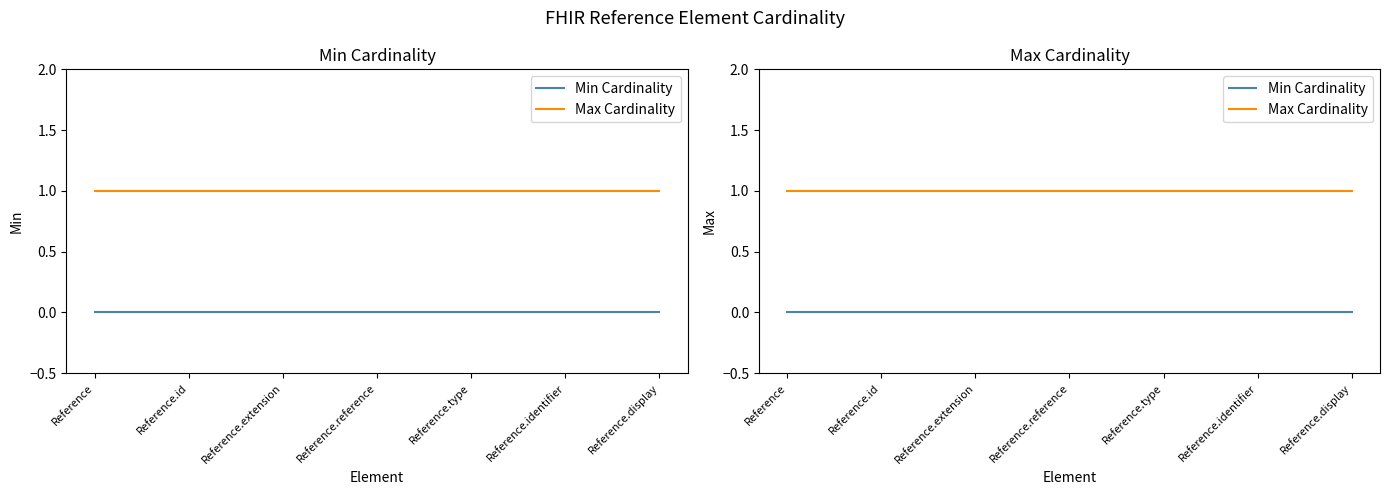

Reading right to left, extract all data points from this chart.

Min Cardinality: 0	0	0	0	0	0	0
Max Cardinality: 1	1	1	1	1	1	1